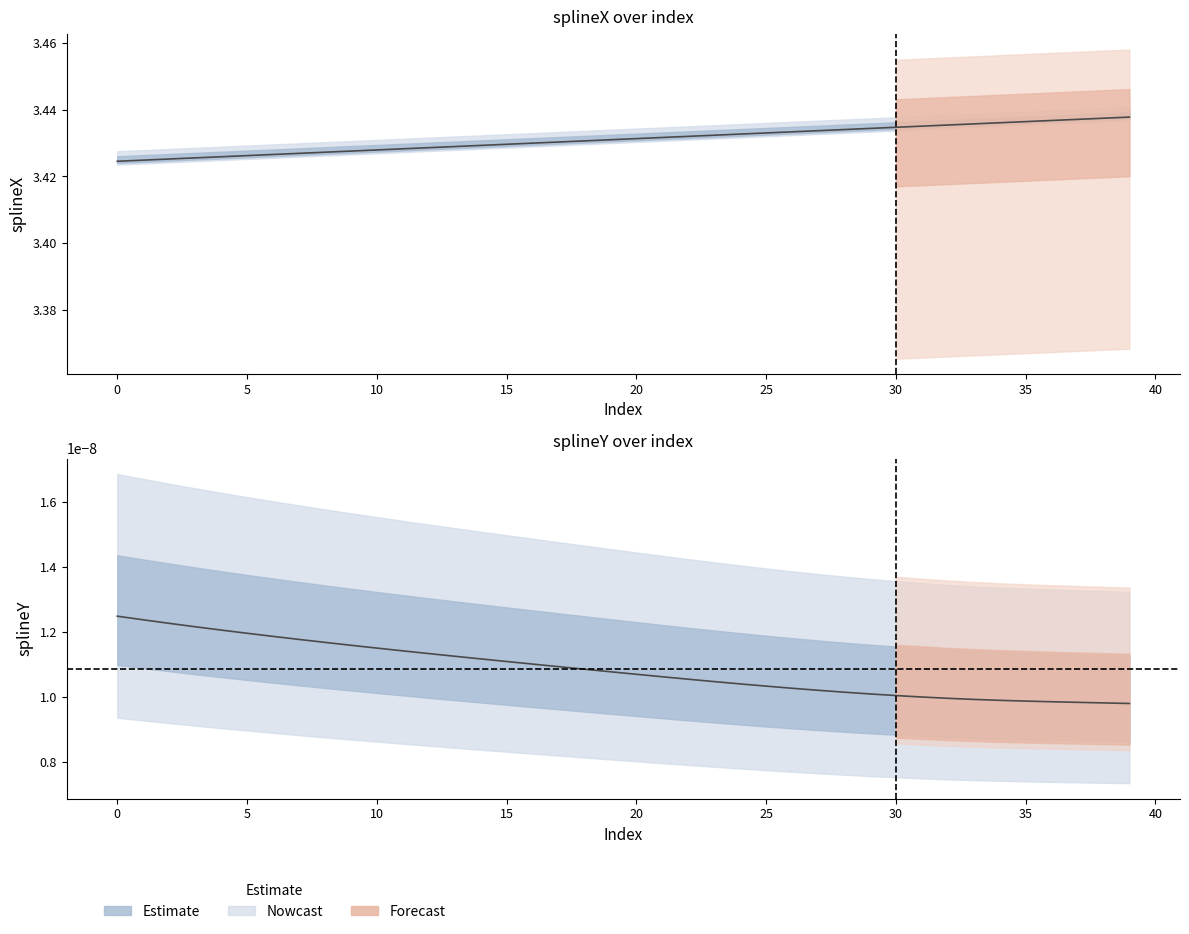

What position from the left is 29?

30